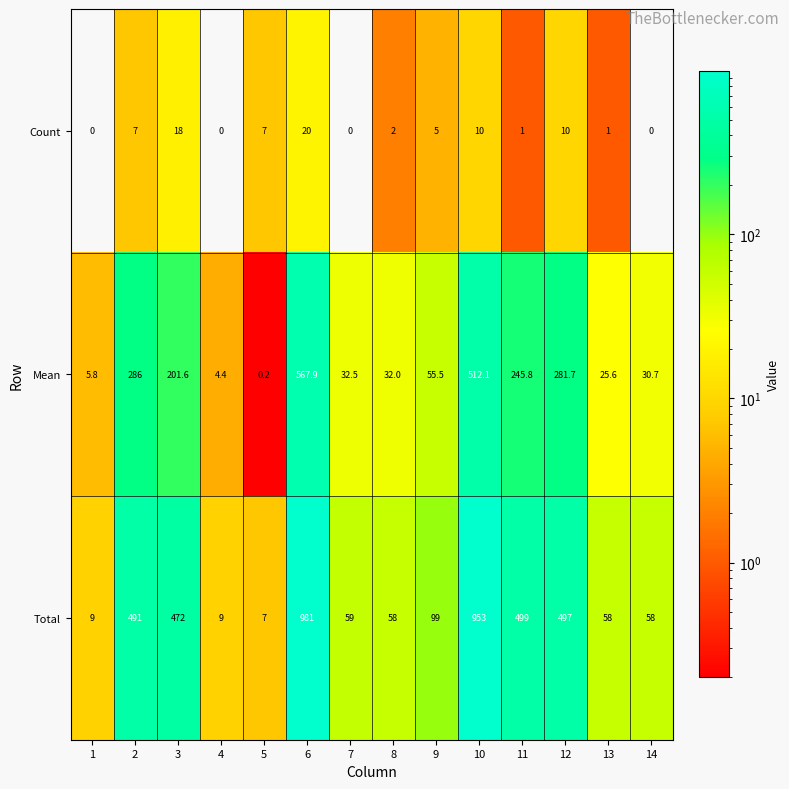

Rank the series by their maximum value, from highest to lowest.

Total, Mean, Count